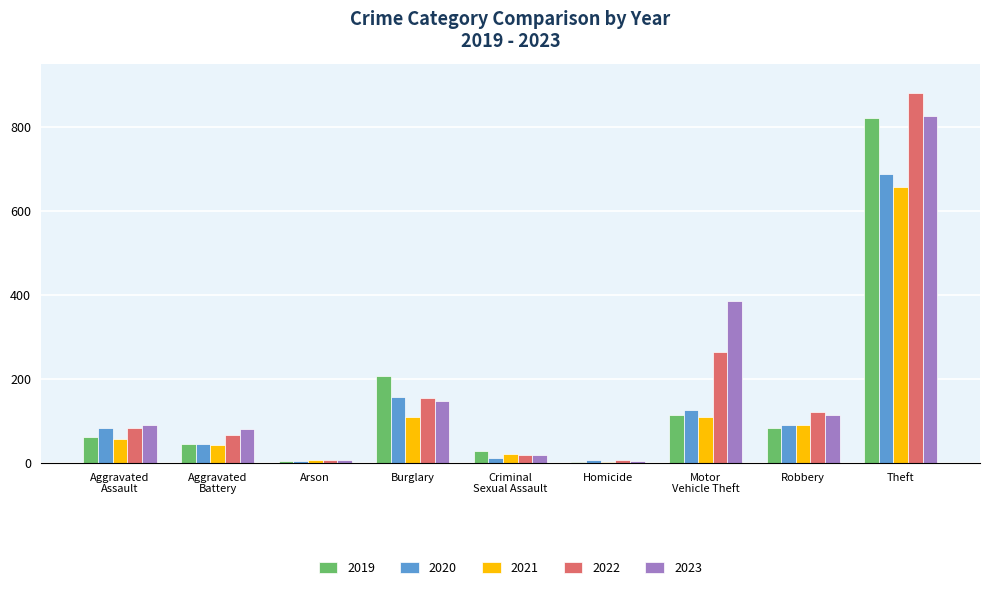

At which category is the sum across all series the highest?

Theft